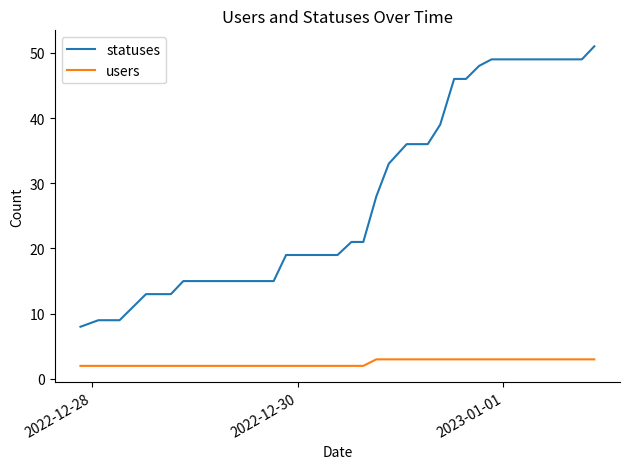

Does the chart display data point markers on the line(s)?

No